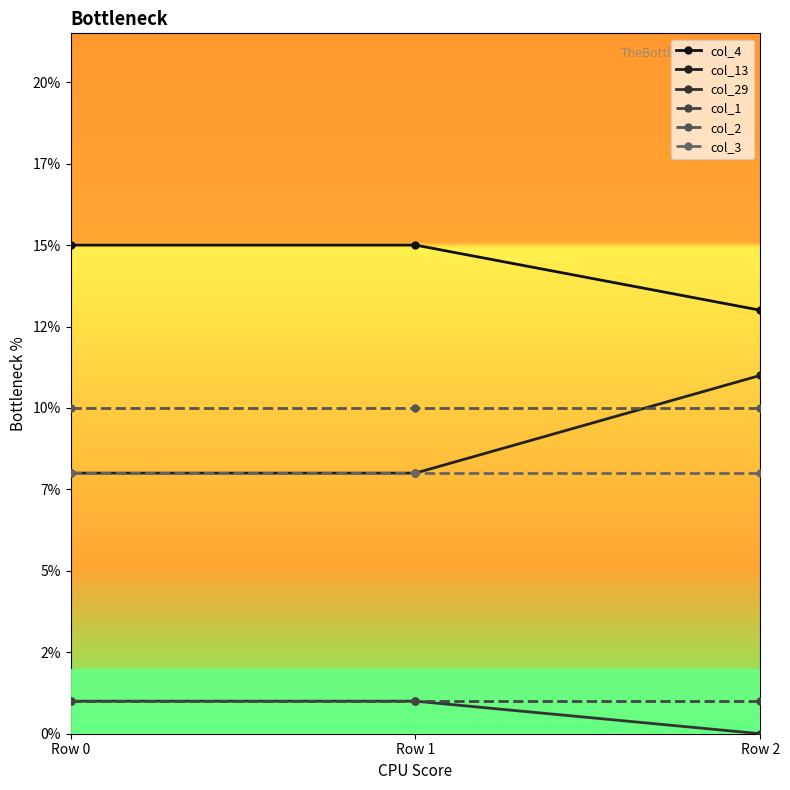

Is it true that col_2 equals 4 at Row 0?

False